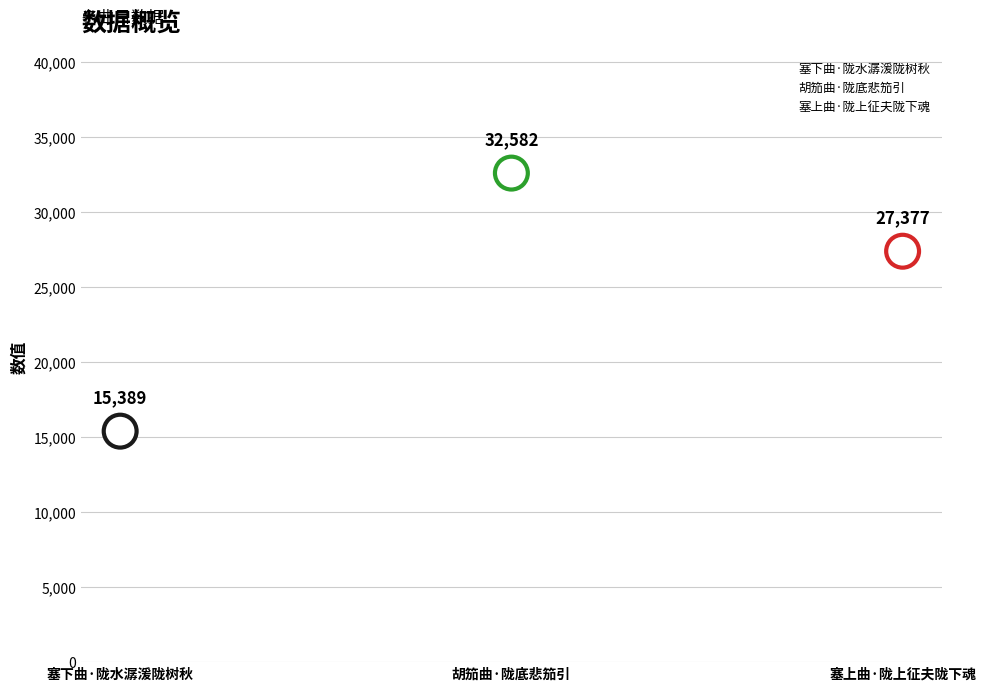

What is the change in value from 塞下曲·陇水潺湲陇树秋 to 塞上曲·陇上征夫陇下魂?

+11988